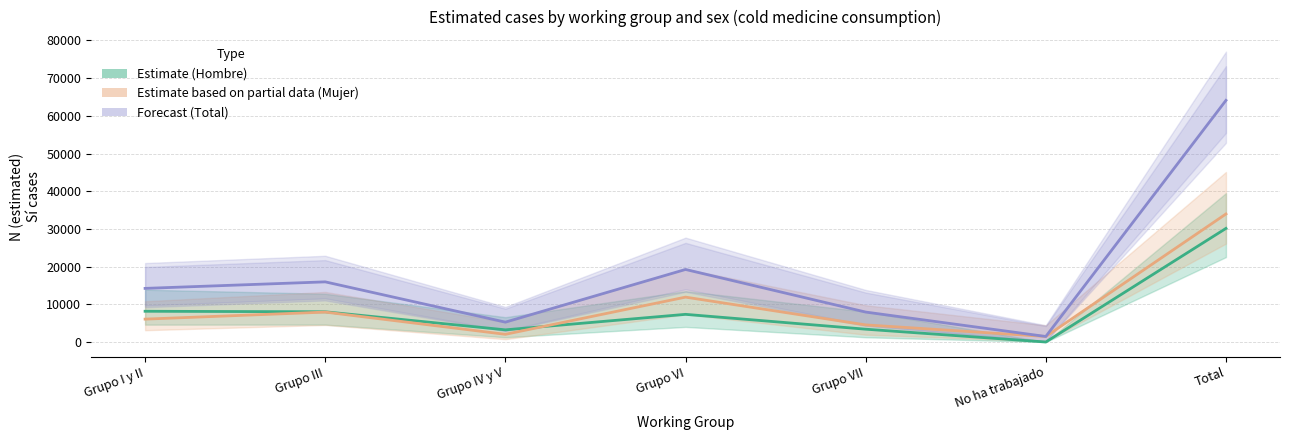

What is the value of the Forecast (Total) point at the 2nd from the left?

15954